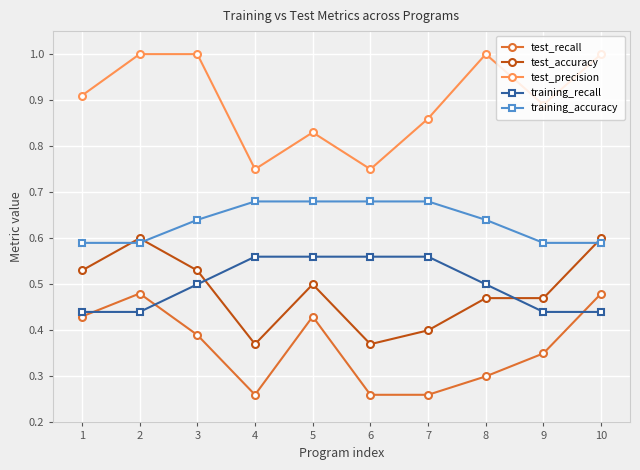

What is the value of the test_precision point at the 3rd from the left?

1.0